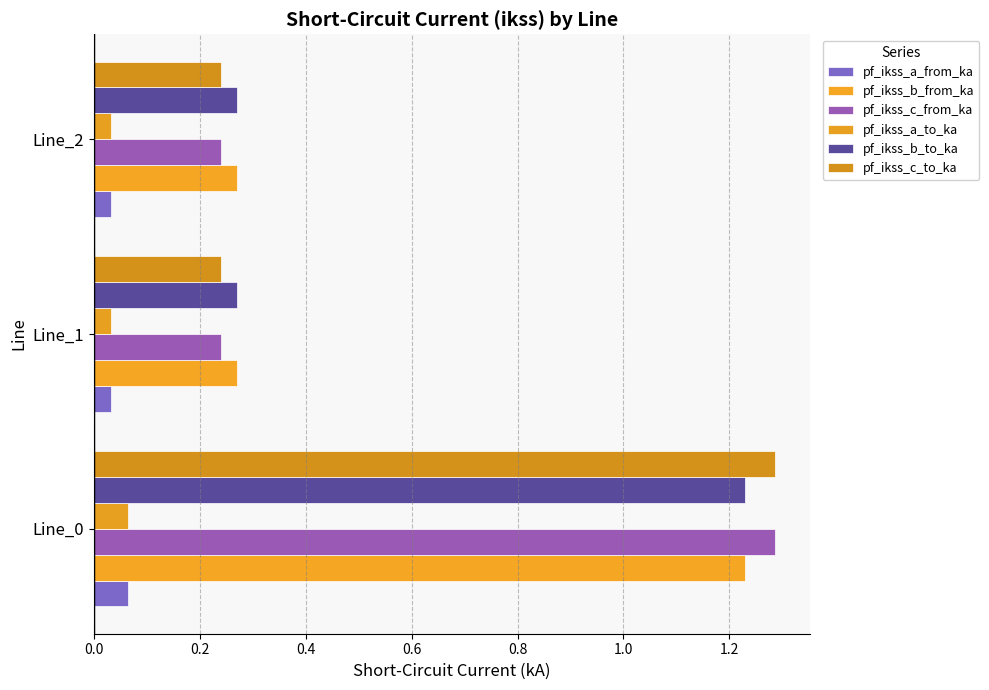

What is the value of the pf_ikss_c_from_ka bar at the 3rd from the left?

0.2